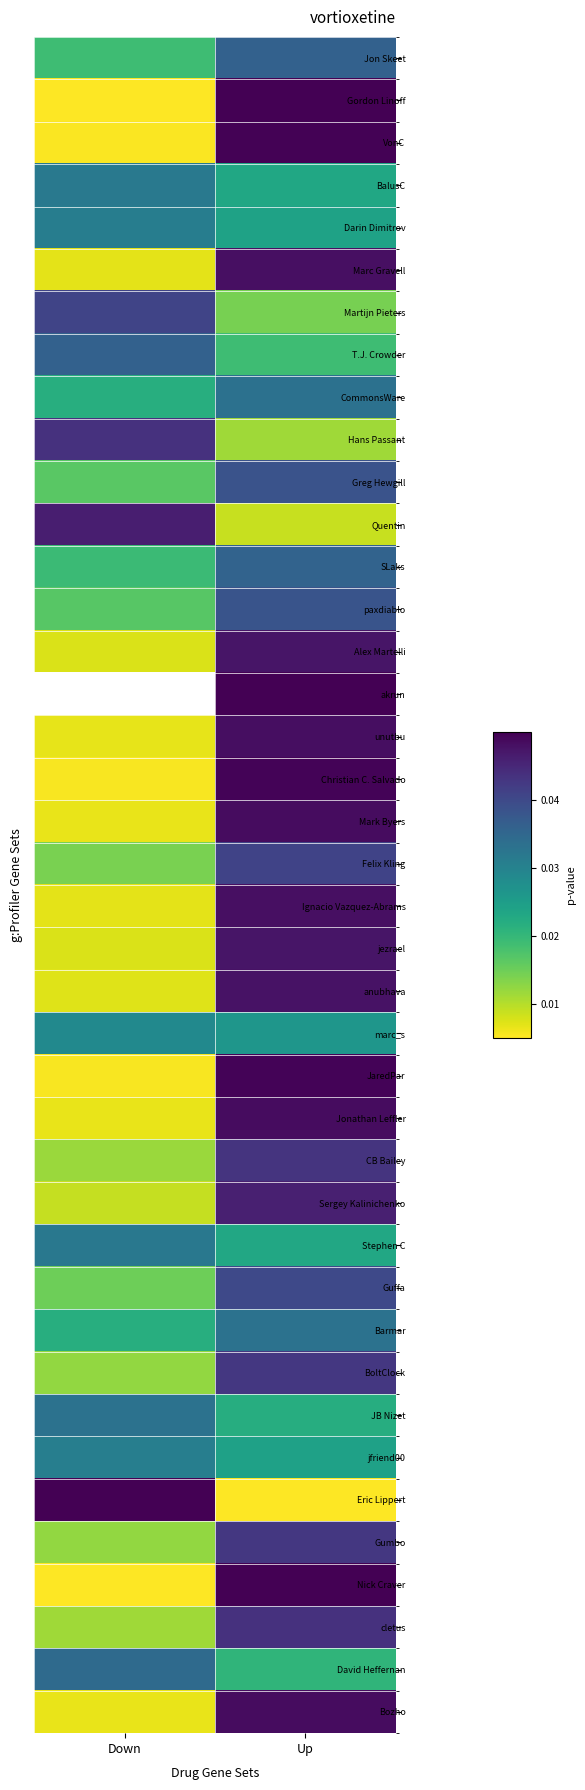

The value of Felix Kling at Down is 0.0. True or false?

False